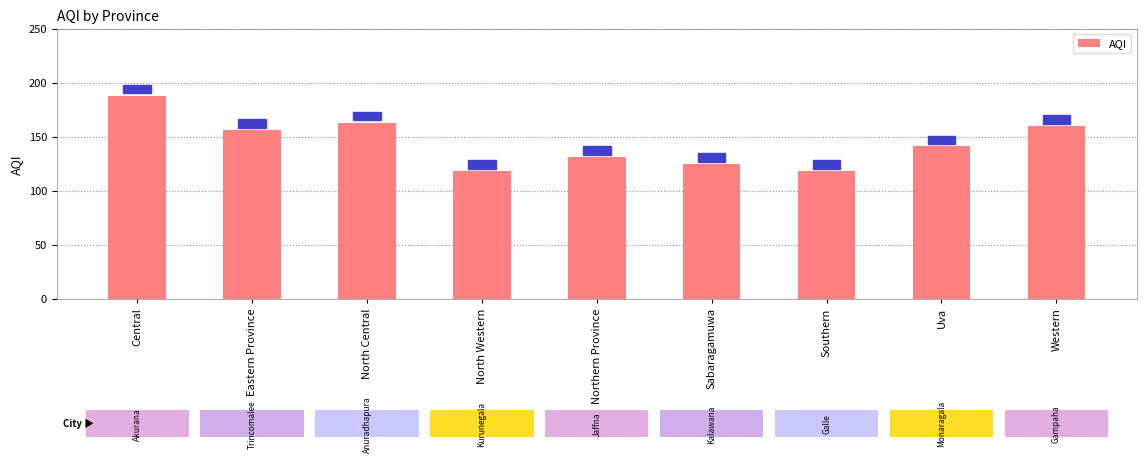

What is the difference between the maximum and second lowest values?

70